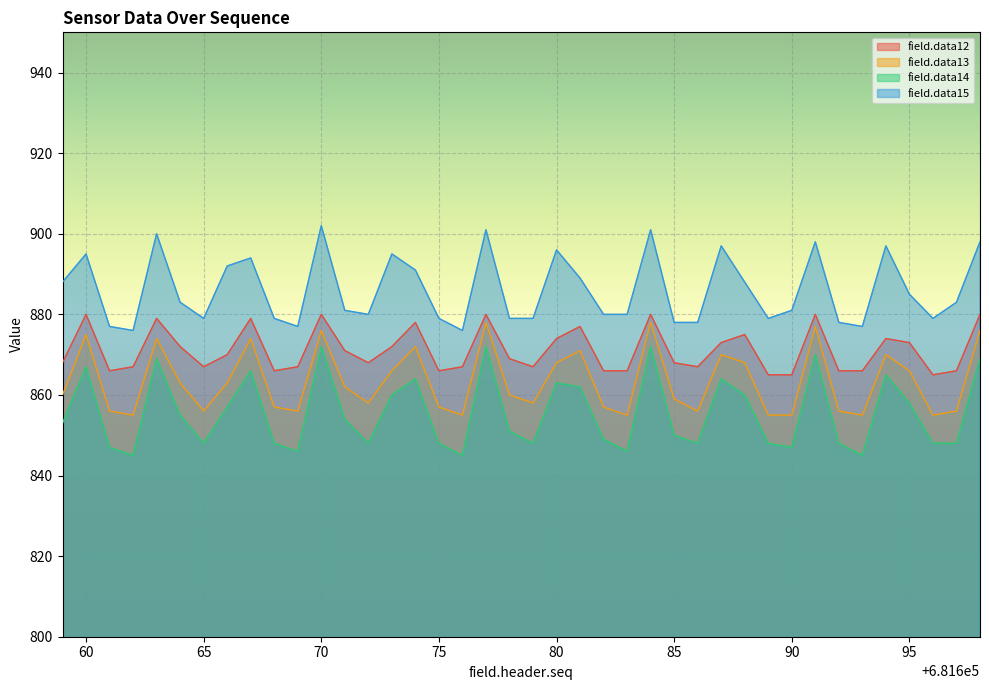

True or false: field.data15 has a value of 879 at 681678.

True